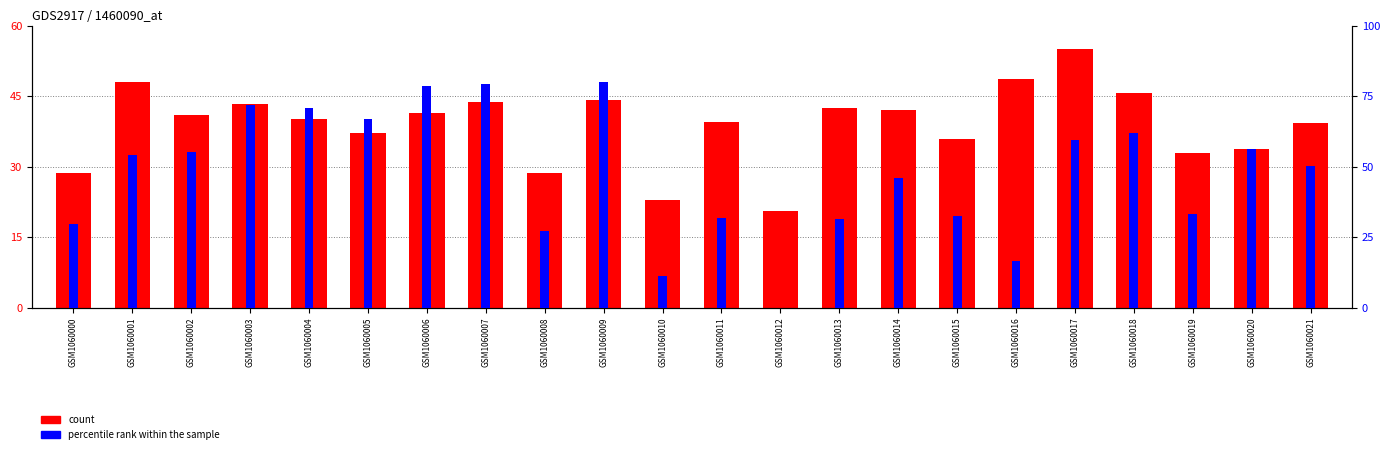

Which category has the highest value in the count series?

GSM1060017